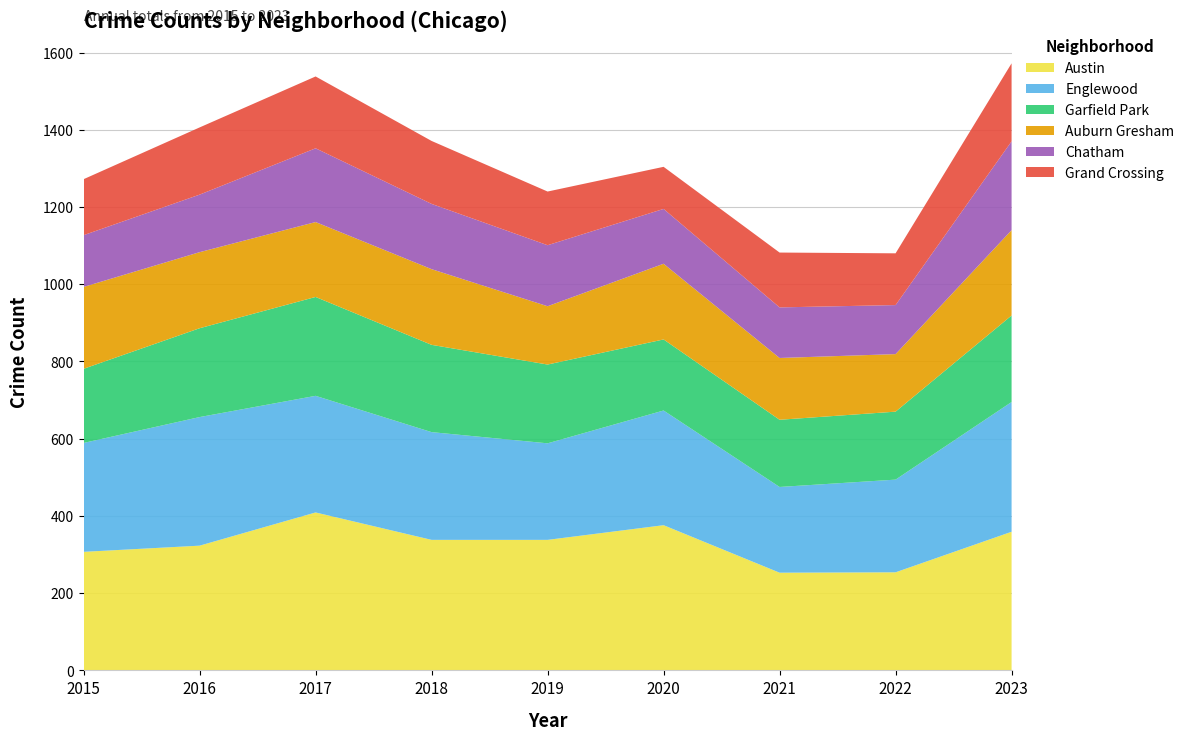

Reading right to left, transcribe all the data shown in this chart.

Austin: 359	254	253	376	338	338	409	323	307
Englewood: 336	240	222	297	250	279	302	333	282
Garfield Park: 224	176	174	184	204	226	256	230	192
Auburn Gresham: 221	149	160	196	151	196	194	197	212
Chatham: 230	127	131	142	158	169	191	149	134
Grand Crossing: 202	134	142	109	139	163	186	174	145